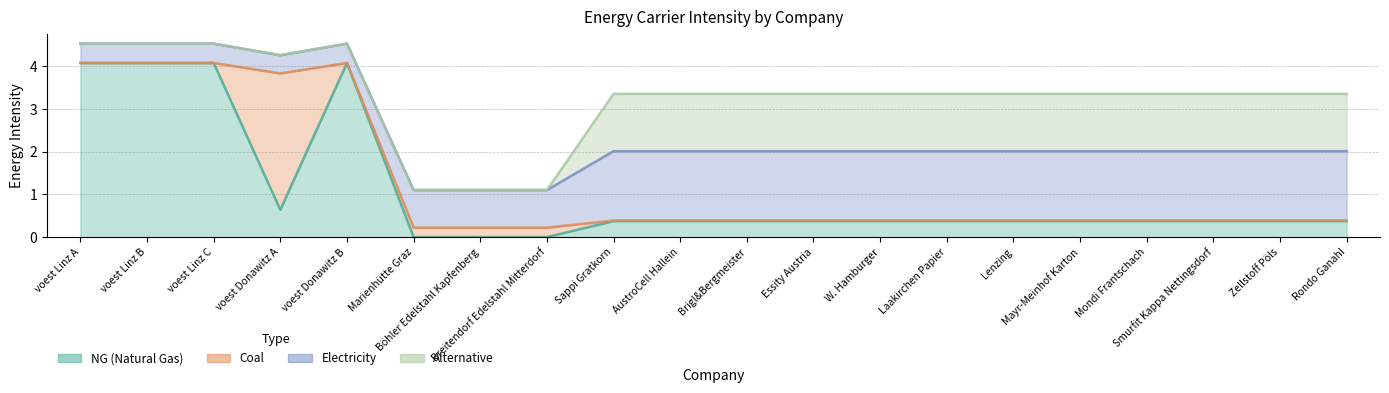

What is the label of the 4th point from the left?

voest Donawitz A